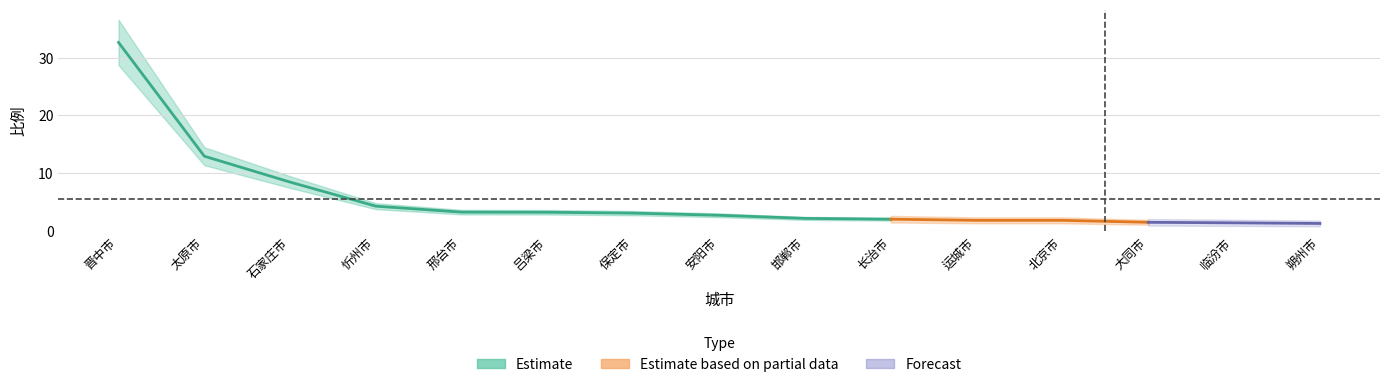

What is the smallest value displayed?

1.3